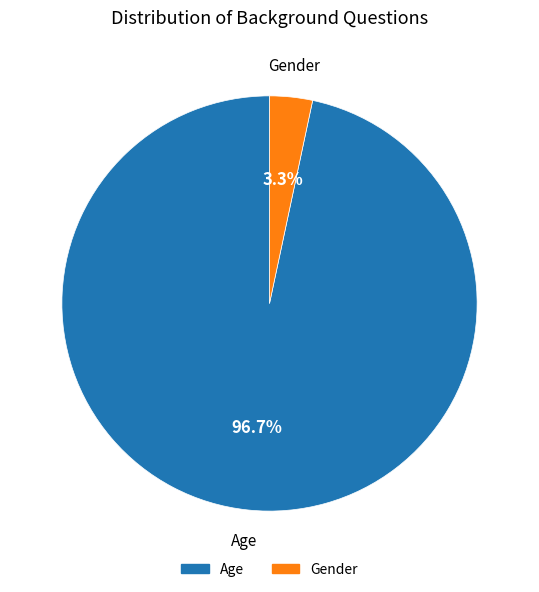

Which slice is the largest?

Age